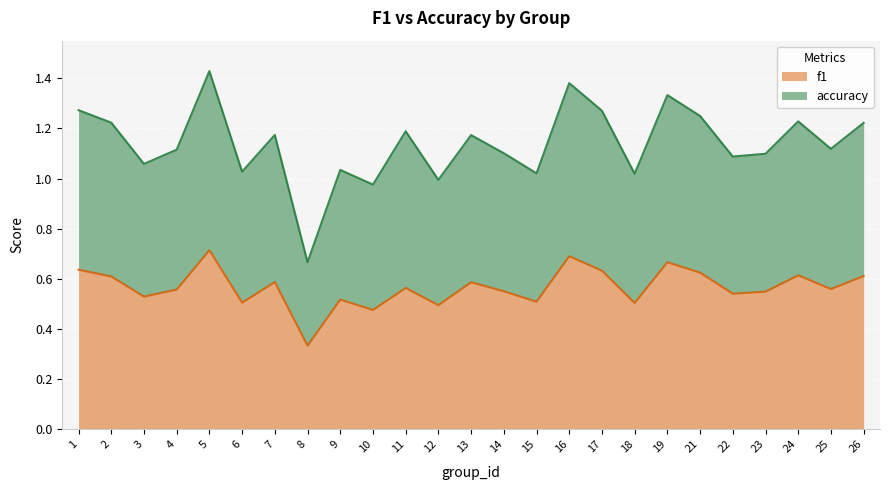

True or false: f1 and accuracy intersect in this chart.

False